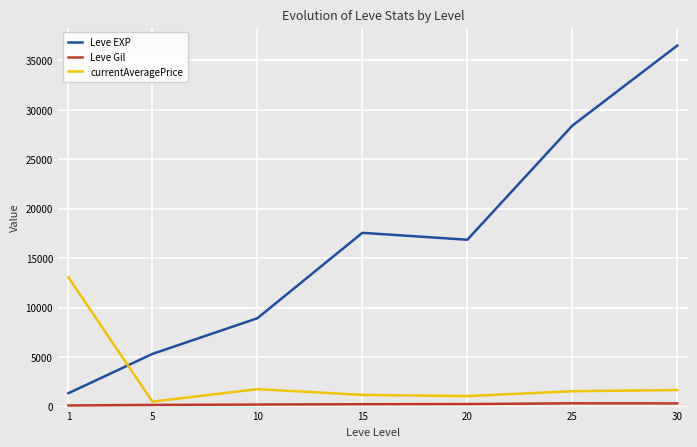

What is the spread (max minus min) of values at 15?

17322.0